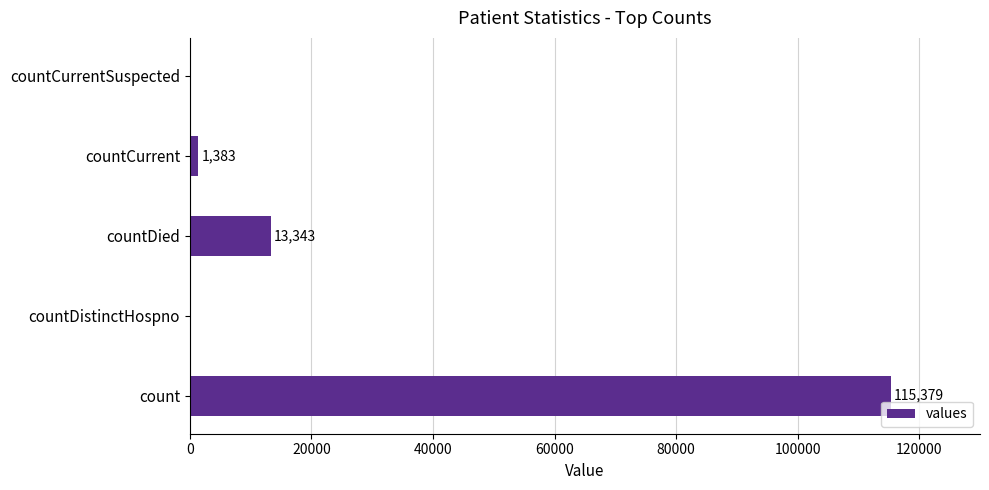

Reading bottom to top, what are all the values shown in this chart?

count=115379	countDistinctHospno=0	countDied=13343	countCurrent=1383	countCurrentSuspected=0